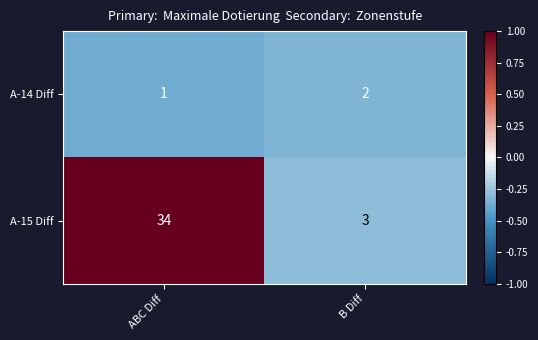

Rank the series by their average value, from lowest to highest.

A-14 Diff, A-15 Diff